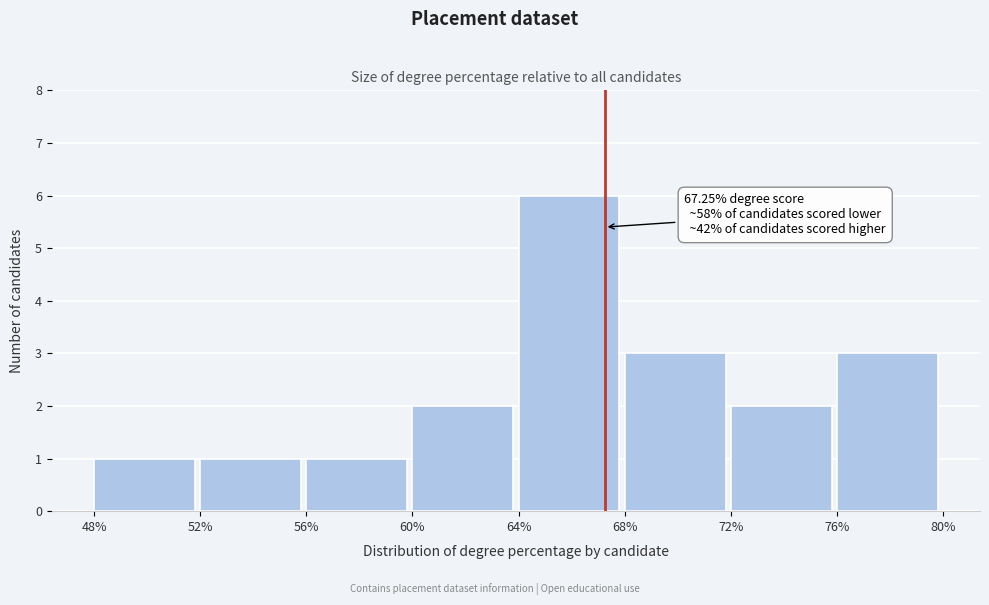

Which range on the x-axis has the tallest bar?

64% to 68%